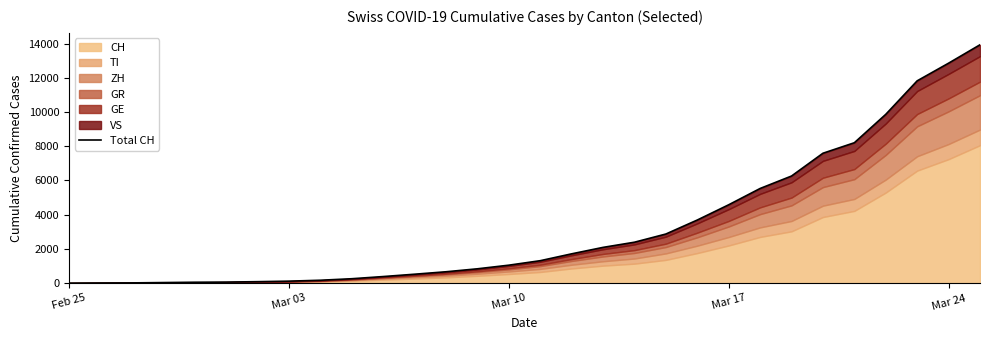

How many lines are shown in the chart?

1